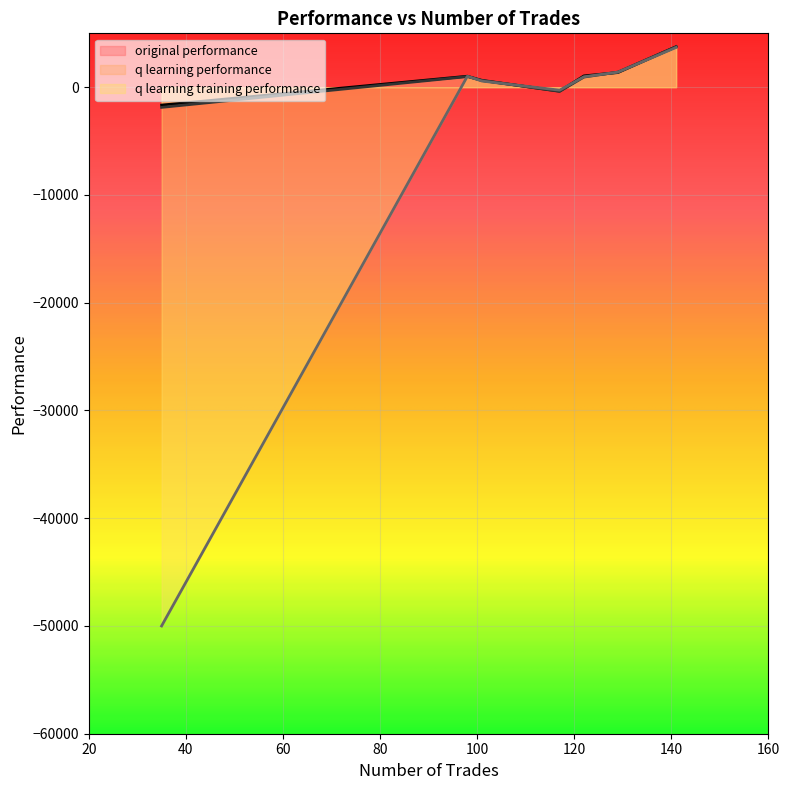

What is the value of the original performance point at the 4th from the left?

1019.2